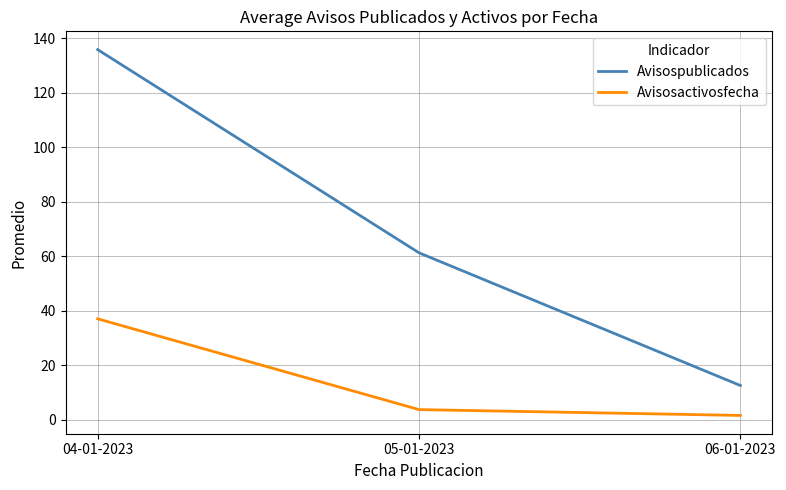

Rank the series at 04-01-2023 from lowest to highest value.

Avisosactivosfecha, Avisospublicados